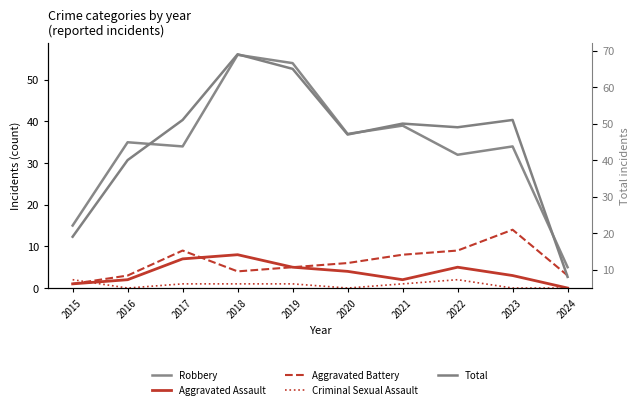

Does the chart have visible grid lines?

No